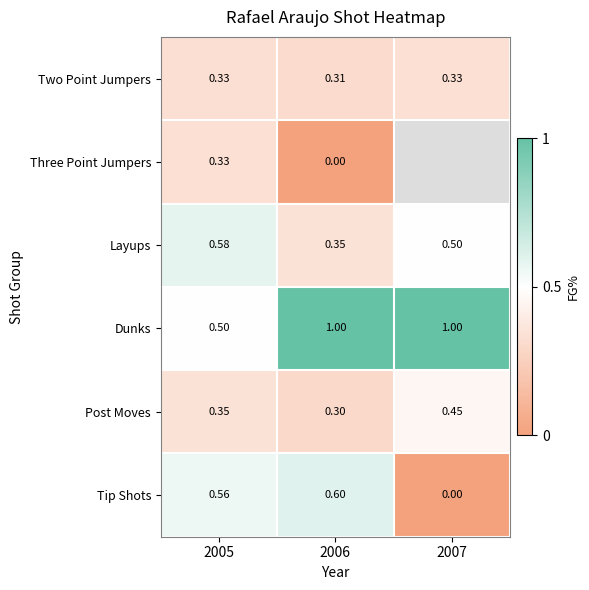

What is the highest value of the Post Moves series?

0.5